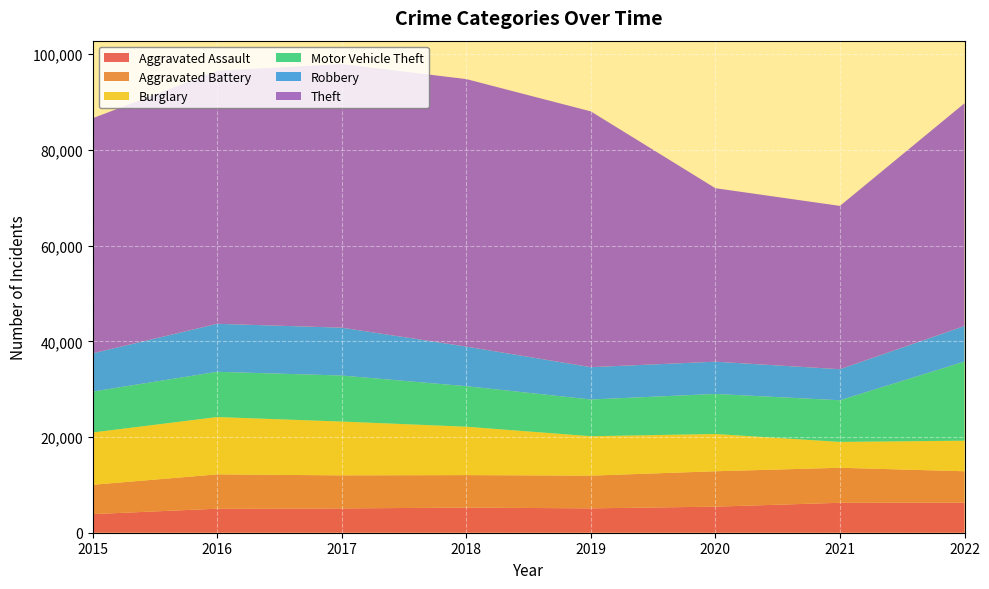

Reading left to right, list all the values displayed in this chart.

Aggravated Assault: 3888	5021	5079	5252	5093	5449	6259	6284
Aggravated Battery: 6128	7175	6907	6789	6837	7397	7314	6565
Burglary: 10935	11977	11247	10115	8236	7784	5404	6384
Motor Vehicle Theft: 8542	9453	9616	8464	7678	8368	8704	16531
Robbery: 7999	10035	10004	8281	6756	6745	6491	7436
Theft: 49121	52870	55079	55897	53448	36254	34125	46548